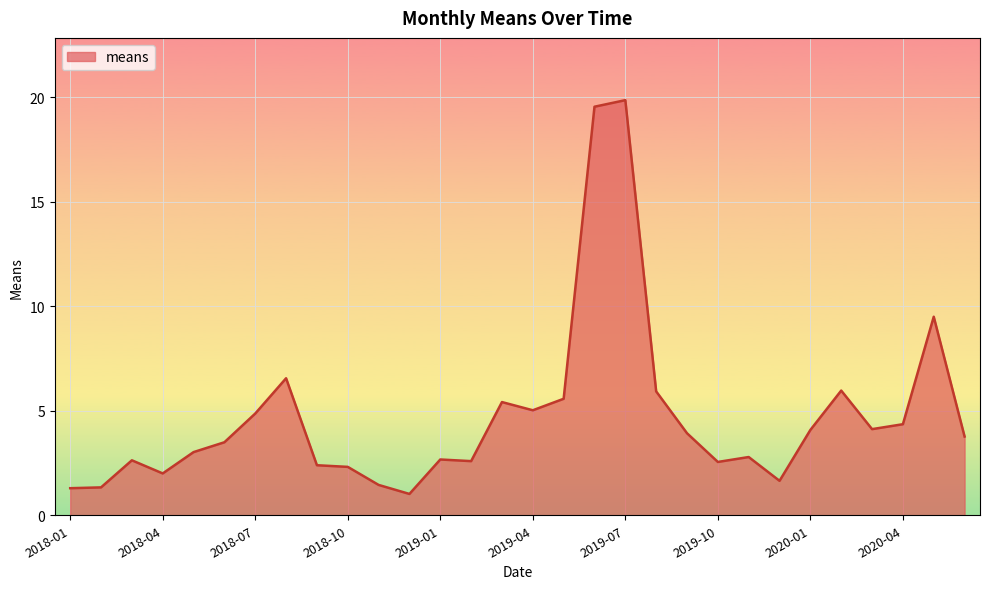

What is the difference between the maximum and minimum values?

18.8